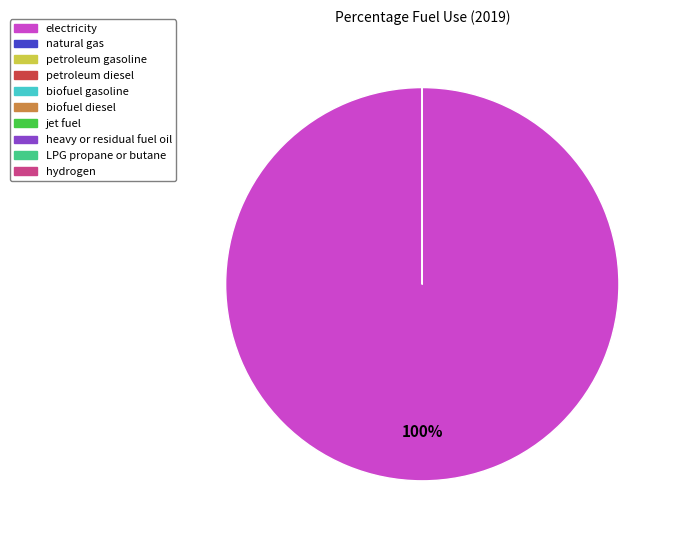

How many segments does this pie chart have?

10